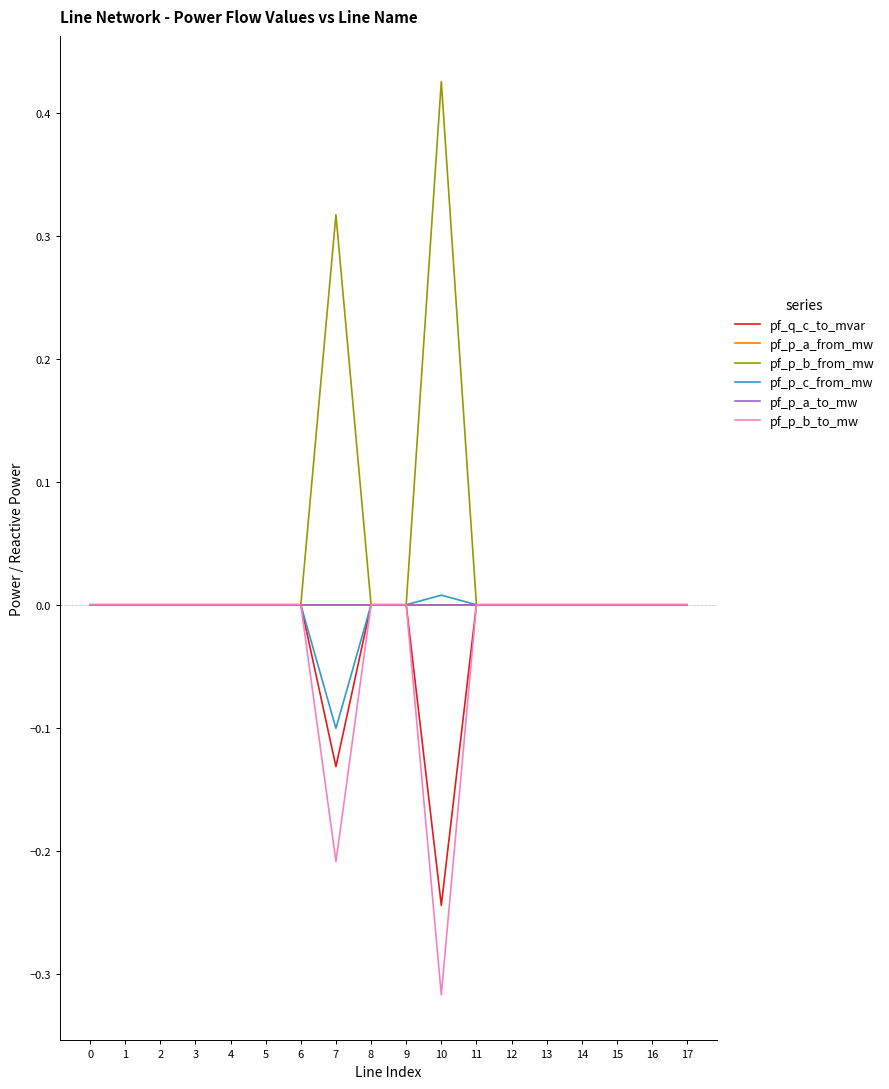

Does the chart have visible grid lines?

No